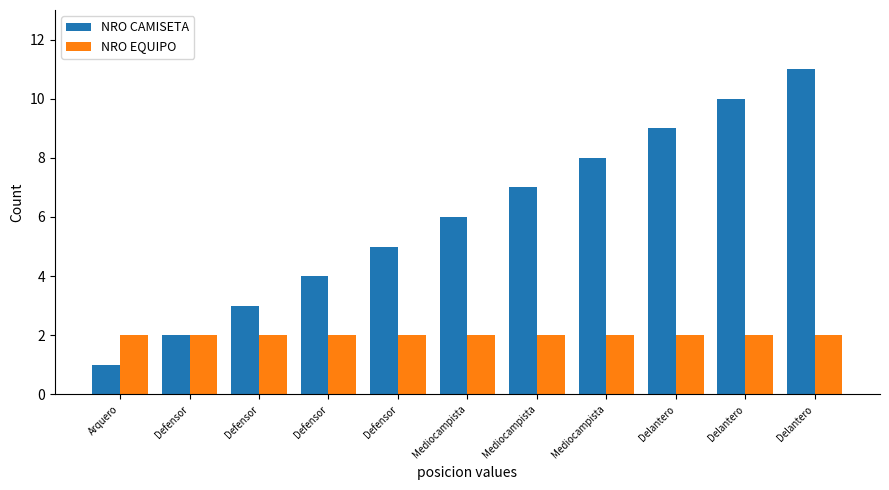

What is the spread (max minus min) of values at Delantero?

7